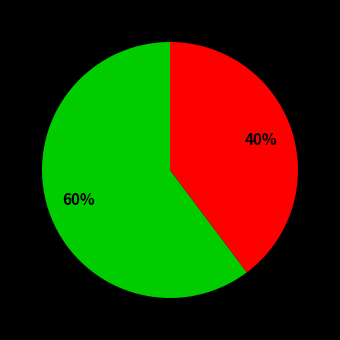

To the nearest percent, what is the average slice percentage?

50%